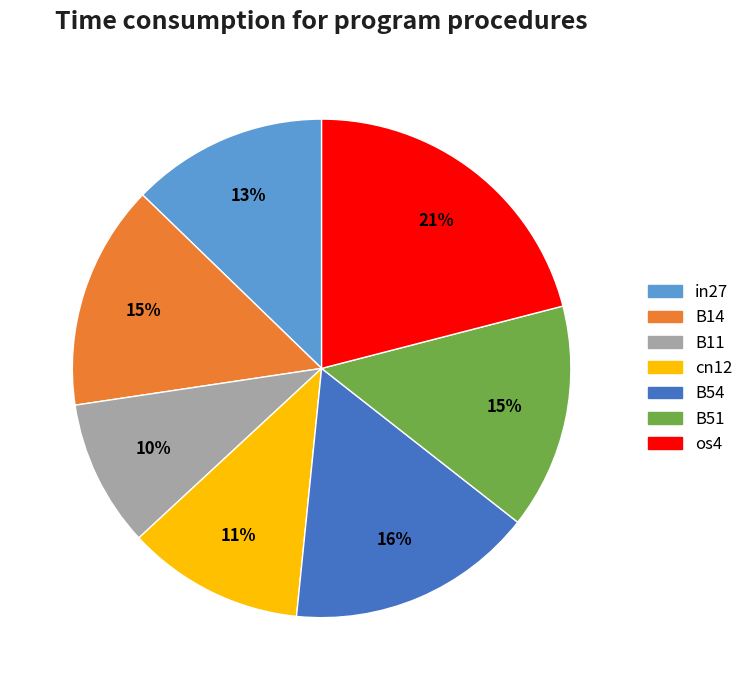

How many segments does this pie chart have?

7